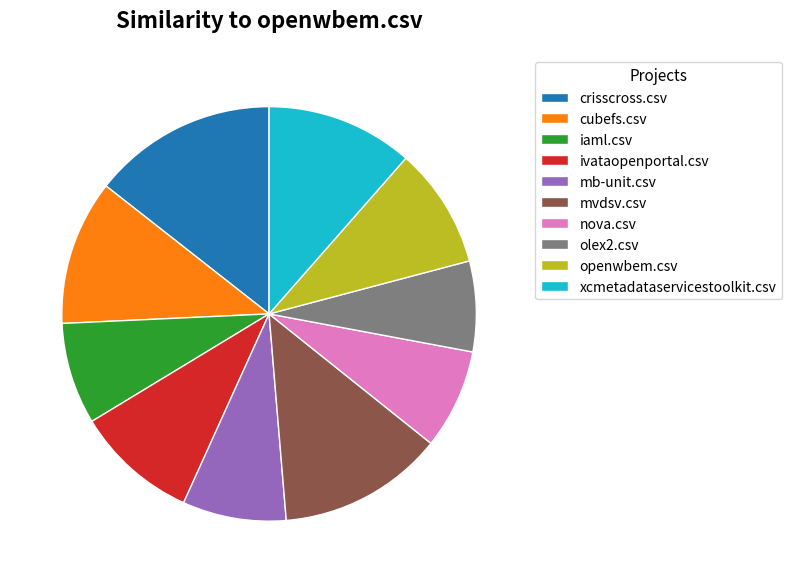

The ivataopenportal.csv slice represents 1% of the pie. True or false?

False